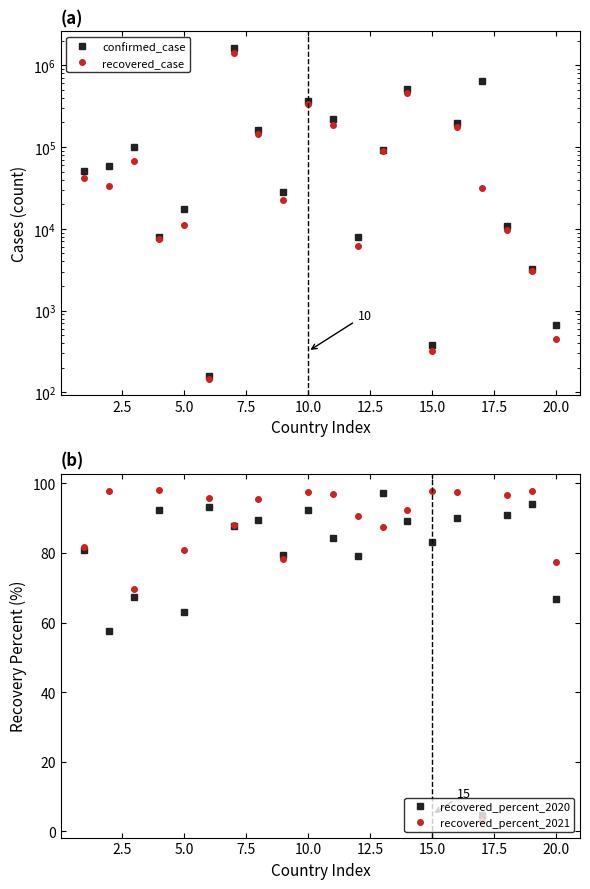

At how many categories does at least one series exceed 1547544?

1